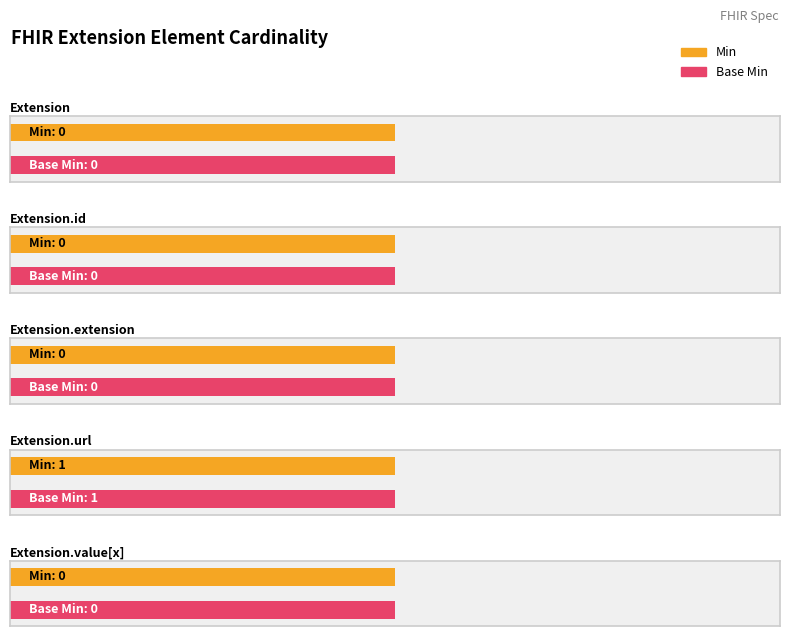

How many values in the Base Min series exceed 0?

1